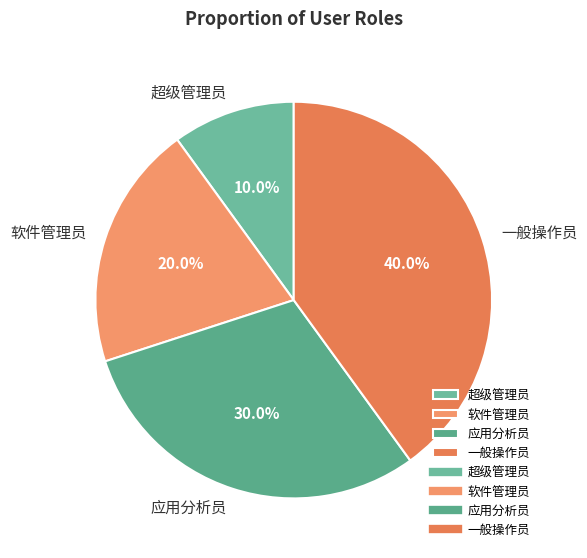

Do 超级管理员 and 应用分析员 together represent more than half of the pie?

No